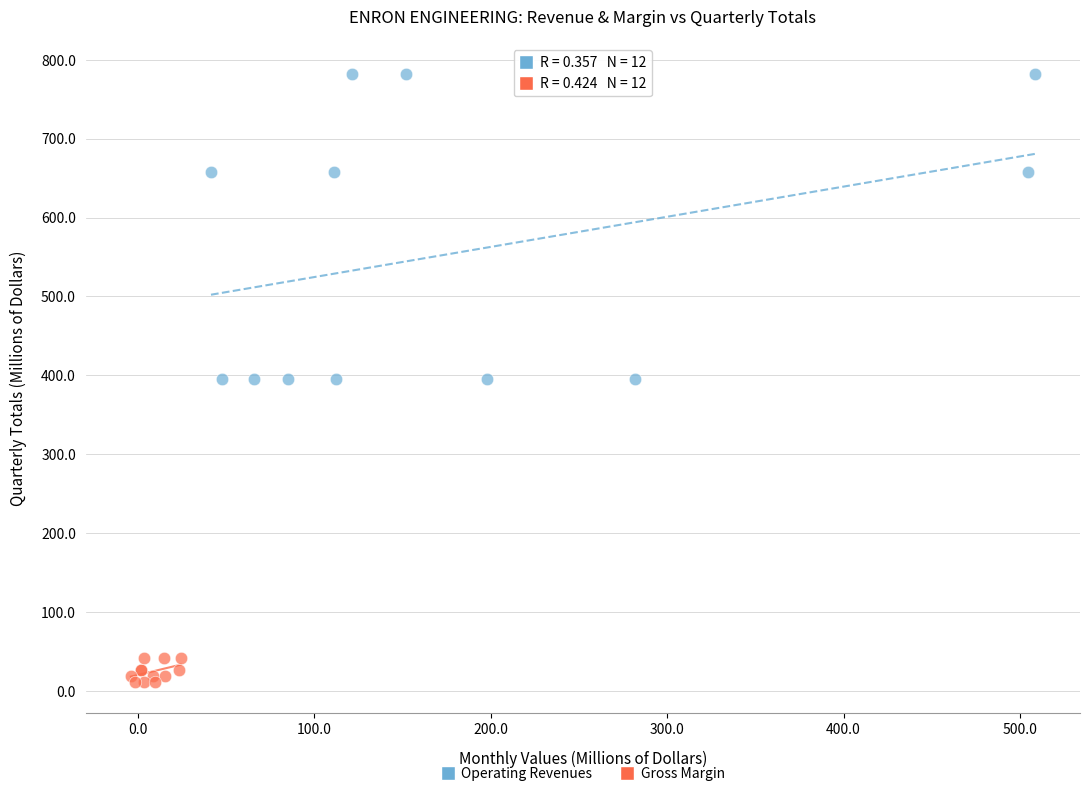

Which series contains the highest Y value?

Operating Revenues